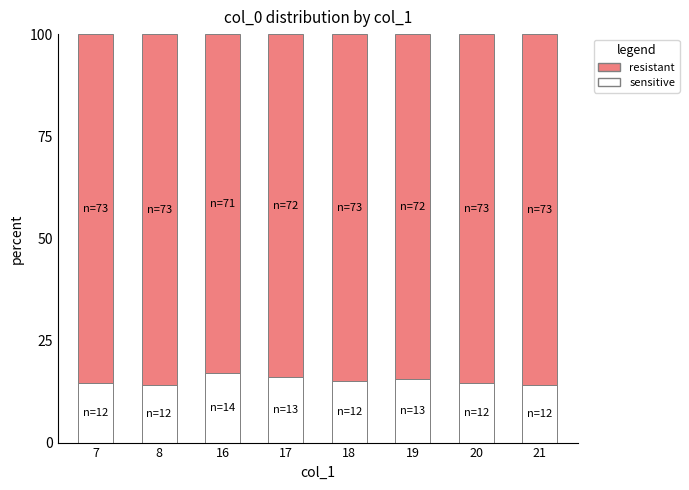

What is the total value across all series at 8?

100.0